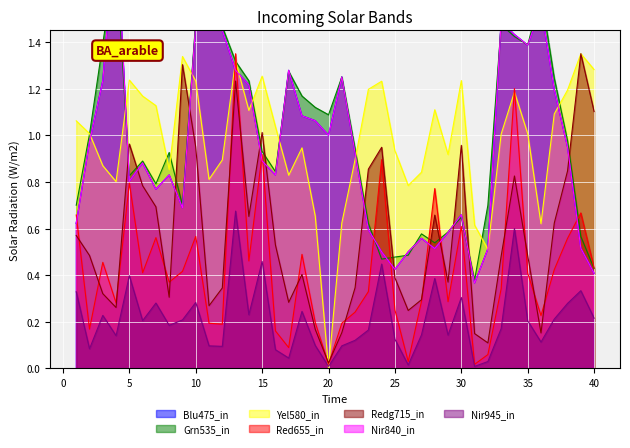

The value of Redg715_in at 5 is 0.5. True or false?

False